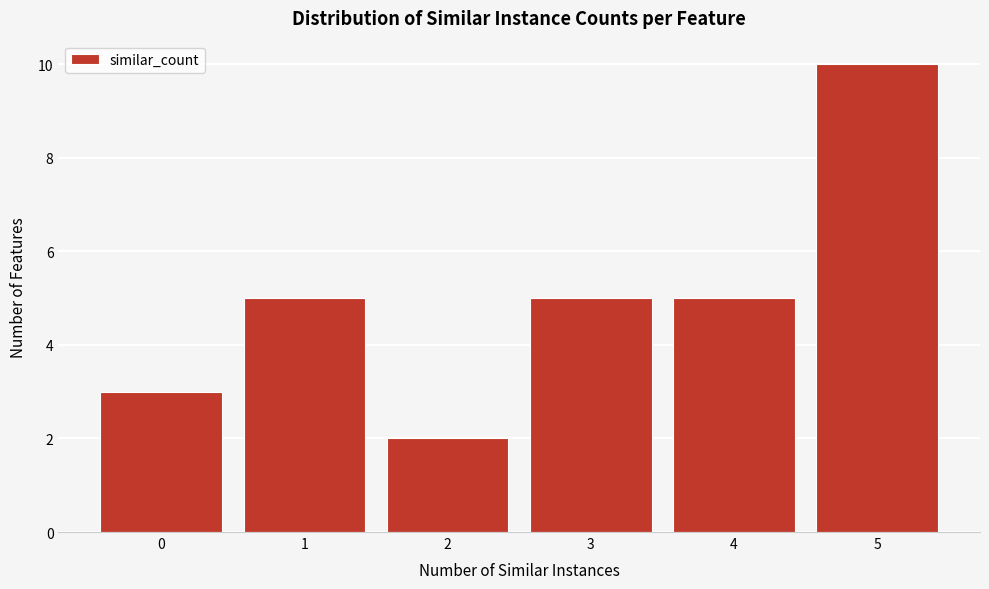

Reading left to right, list all the values displayed in this chart.

0=3	1=5	2=2	3=5	4=5	5=10